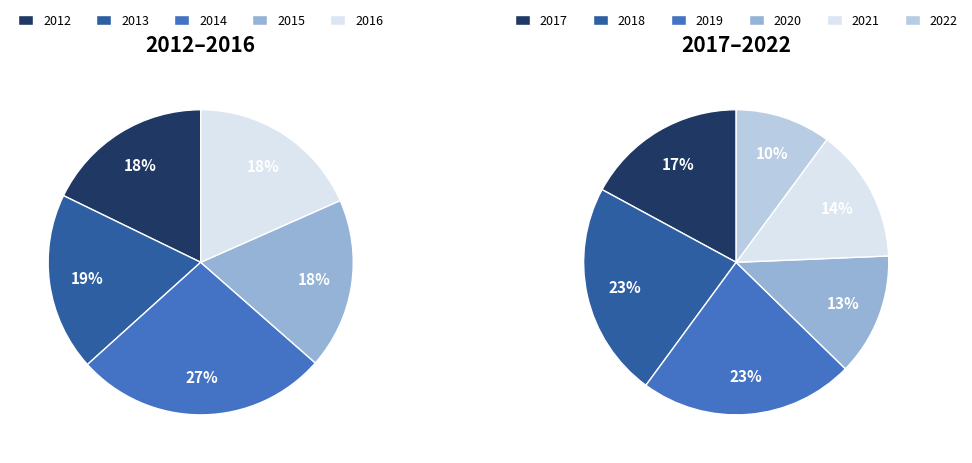

Does 2015 account for over 50% of the chart?

No